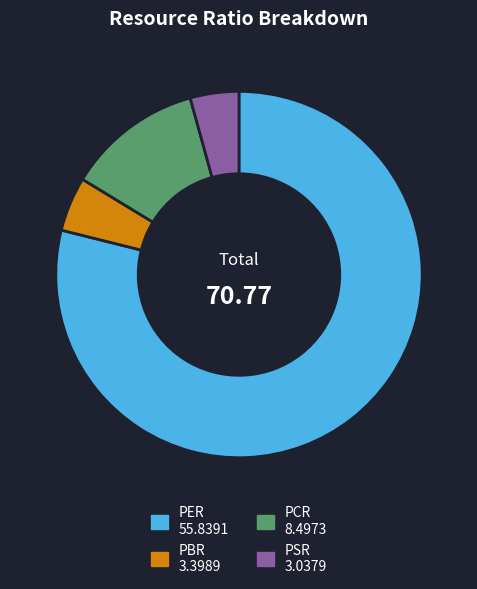

Between PER and PBR, which is larger?

PER